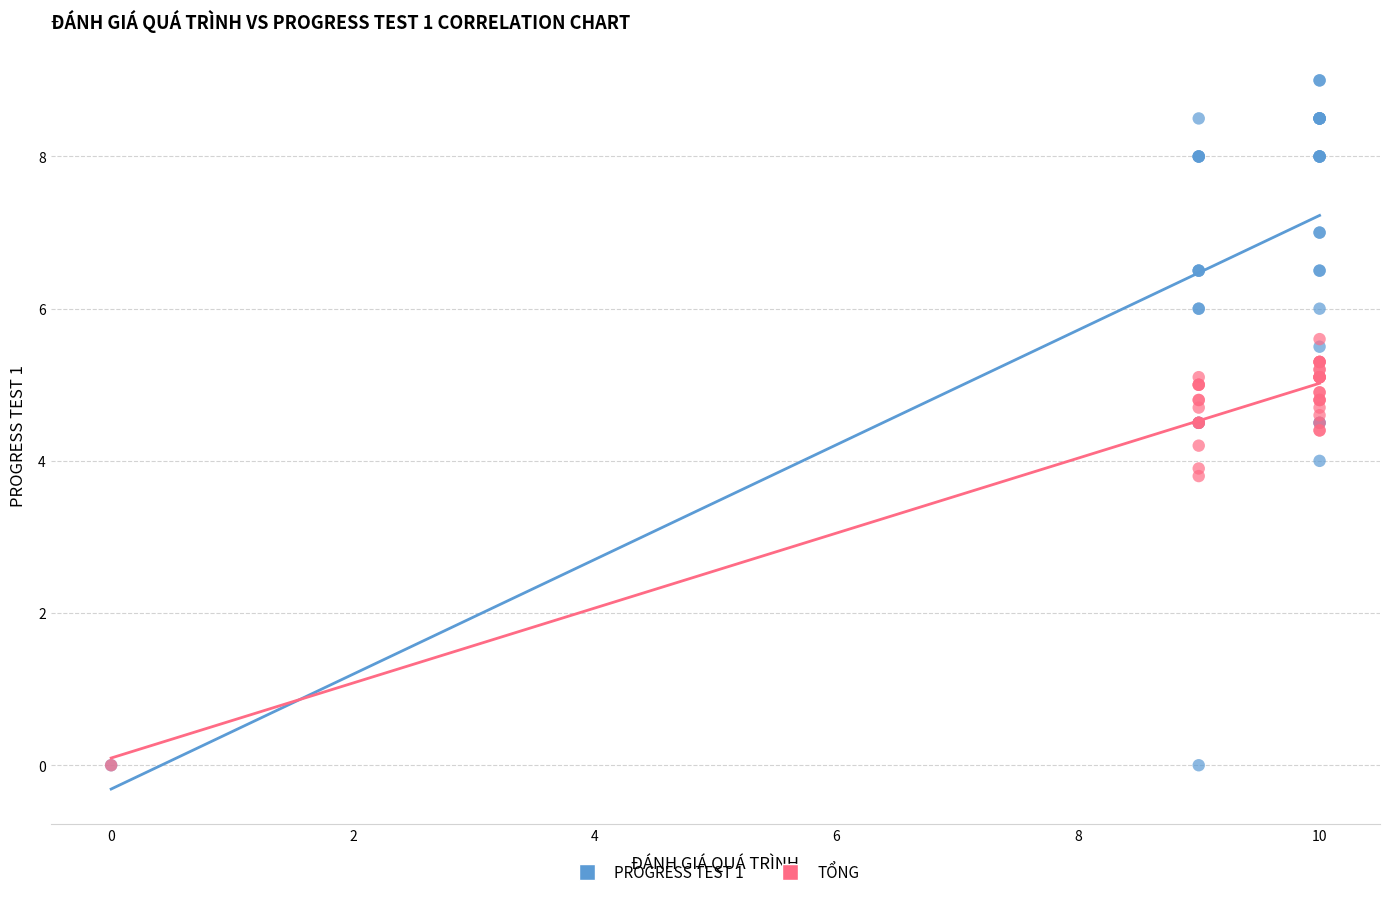

What are all the series names shown in the legend?

PROGRESS TEST 1, TỔNG